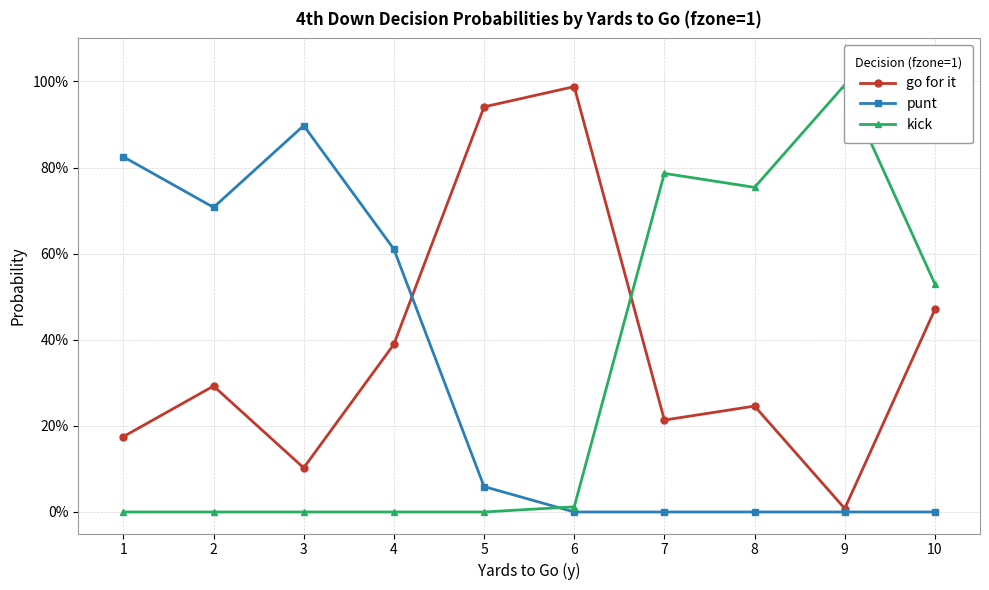

Does the chart have visible grid lines?

Yes